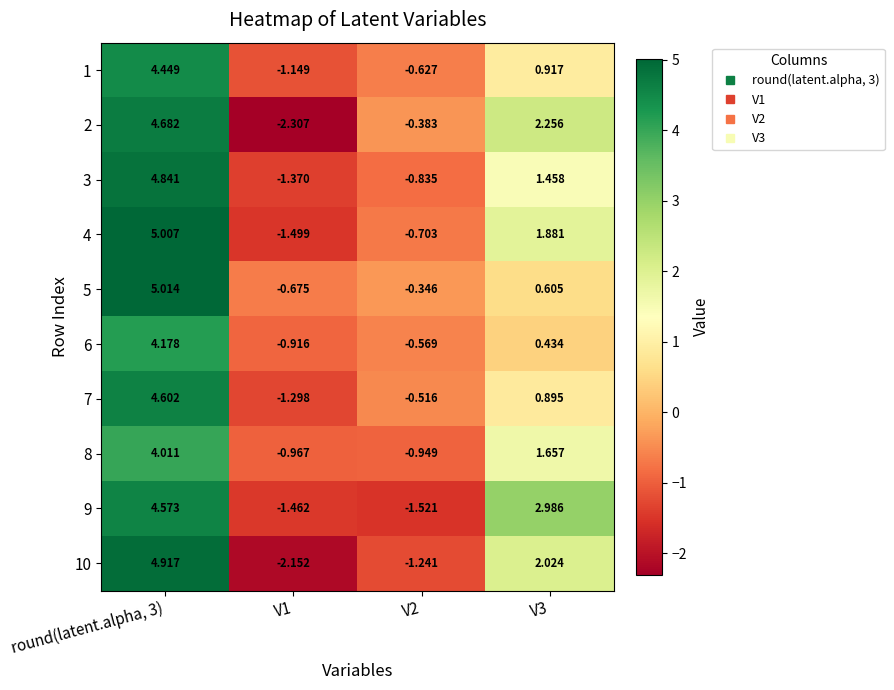

Is the value of 6 at V1 greater than the value of 2 at V1?

Yes